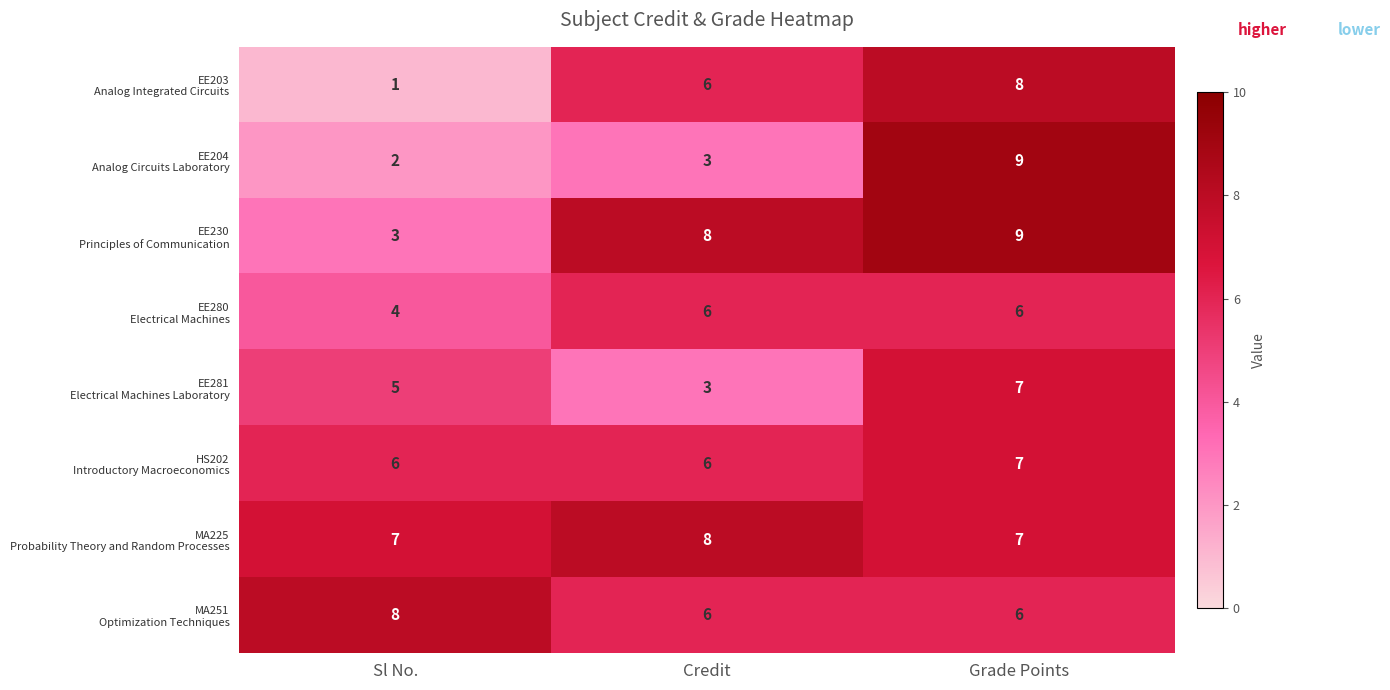

Which label corresponds to the largest value in the chart?

Grade Points